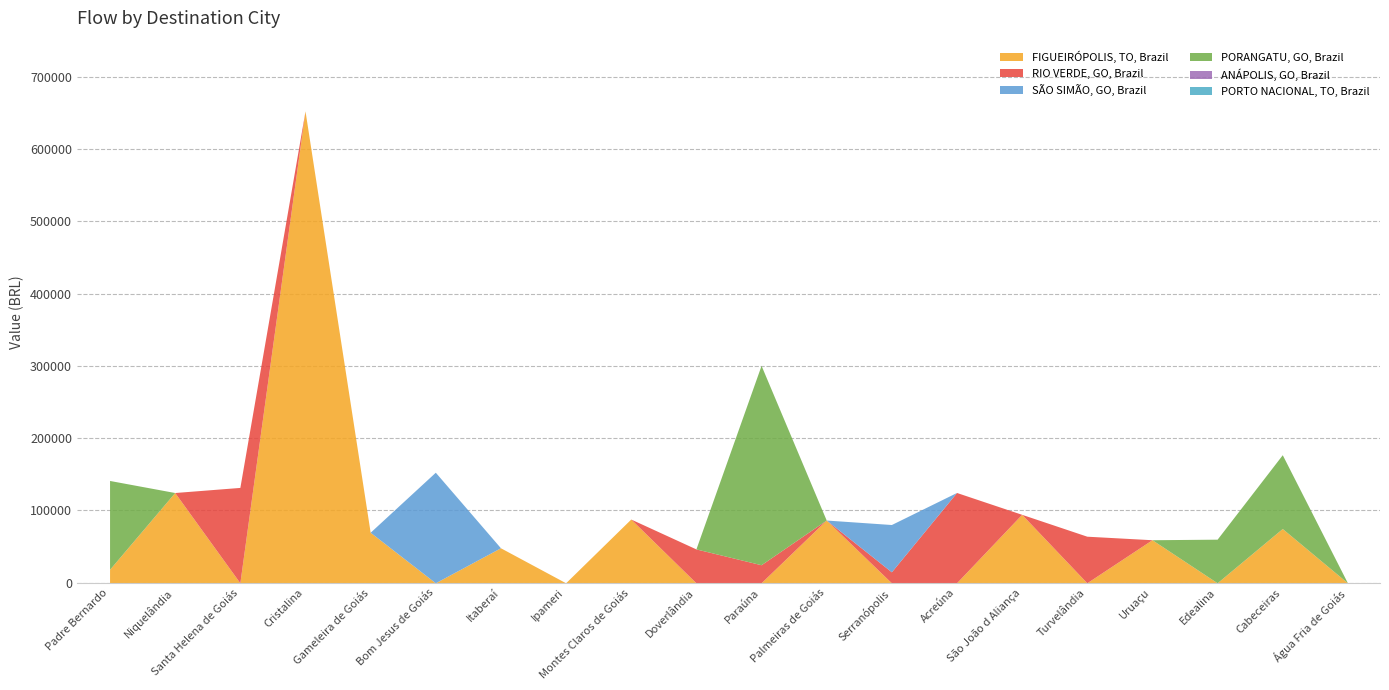

Rank the categories by ANÁPOLIS, GO, Brazil value from highest to lowest.

Padre Bernardo, Niquelândia, Santa Helena de Goiás, Cristalina, Gameleira de Goiás, Bom Jesus de Goiás, Itaberaí, Ipameri, Montes Claros de Goiás, Doverlândia, Paraúna, Palmeiras de Goiás, Serranópolis, Acreúna, São João d Aliança, Turvelândia, Uruaçu, Edealina, Cabeceiras, Água Fria de Goiás